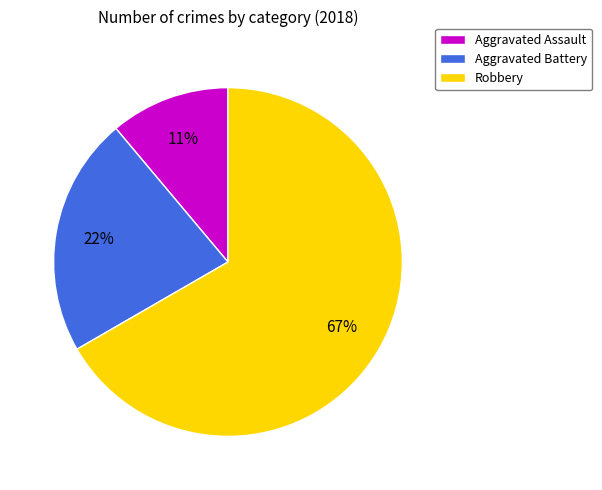

Is there a majority slice in this chart?

Yes